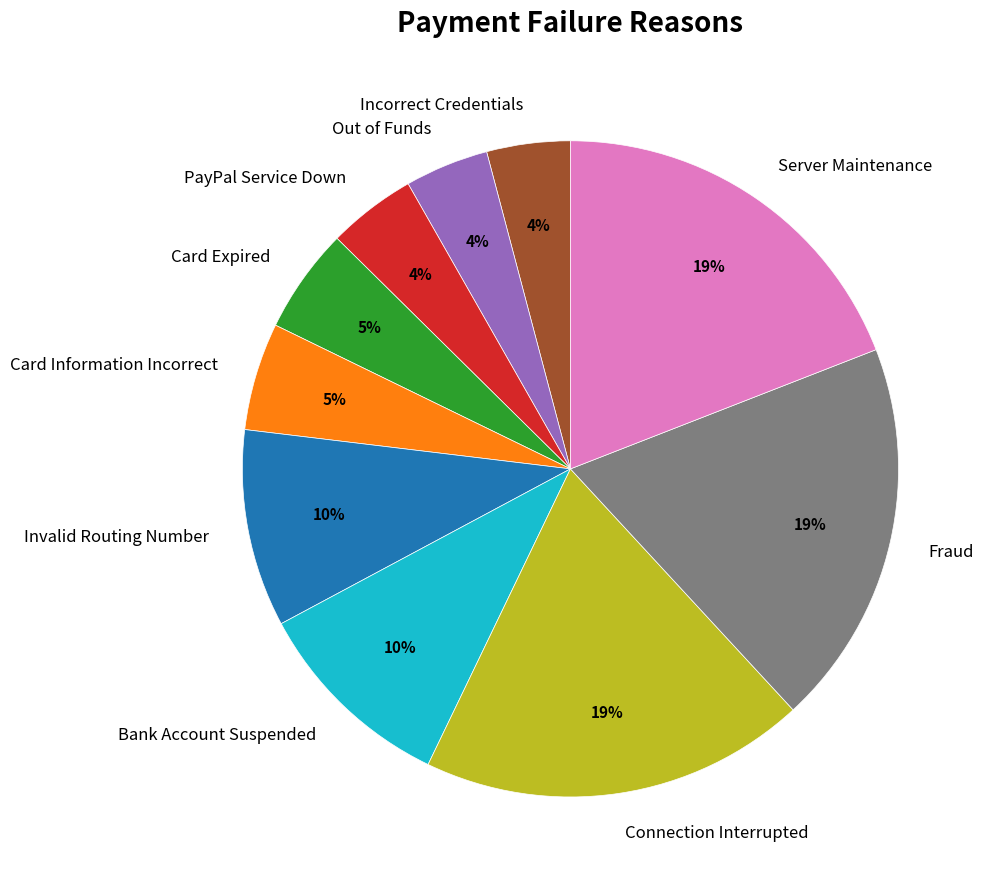

Combined, do PayPal Service Down and Connection Interrupted account for over 50%?

No